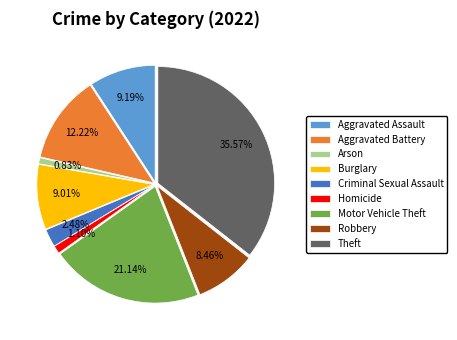

Count the number of slices in the pie.

9